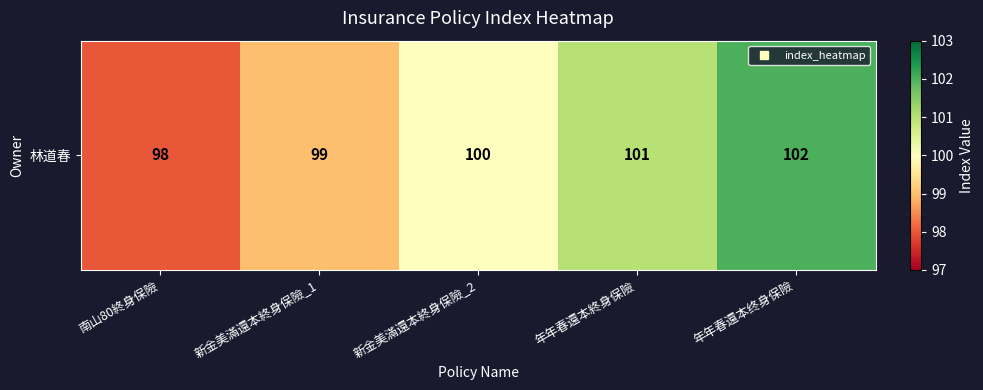

What is the sum of all values?

500